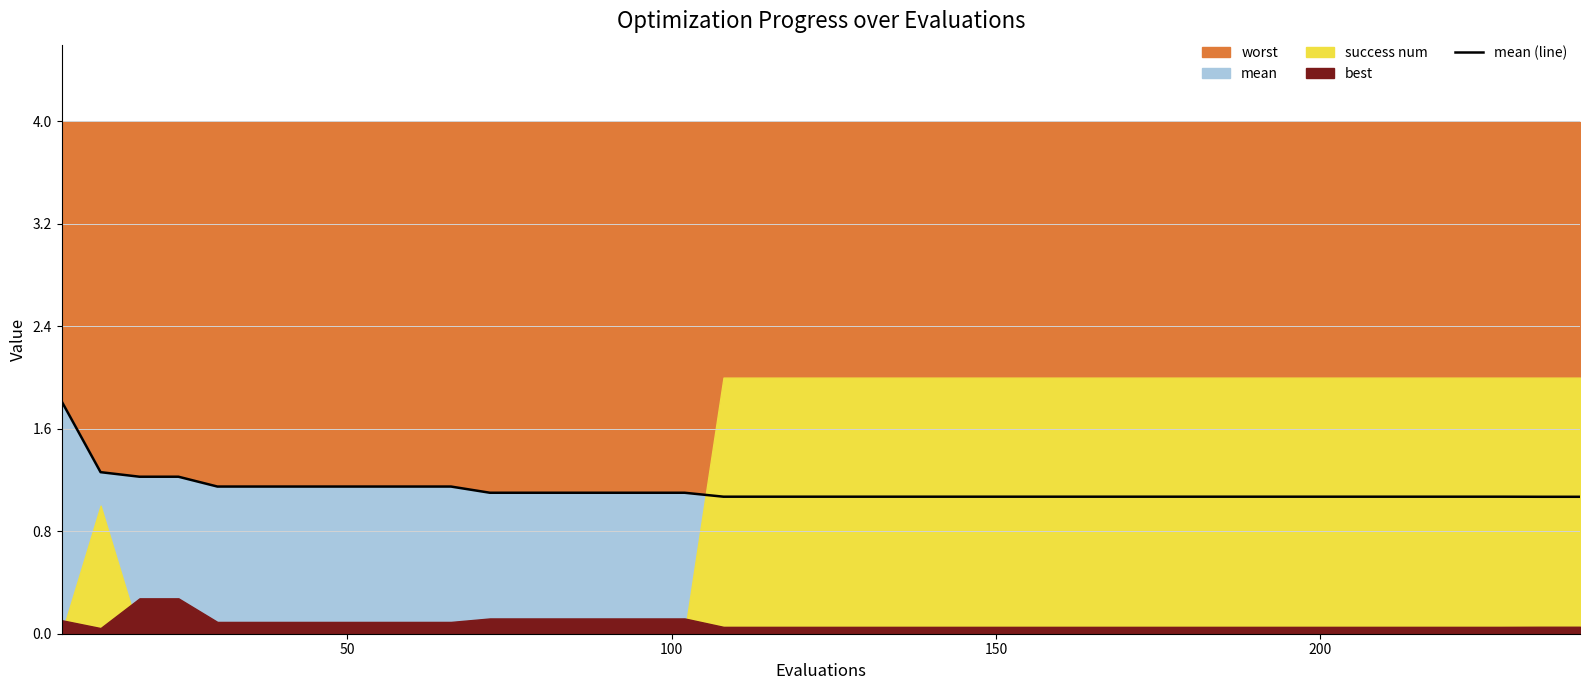

What is the sum of all values?

44.8